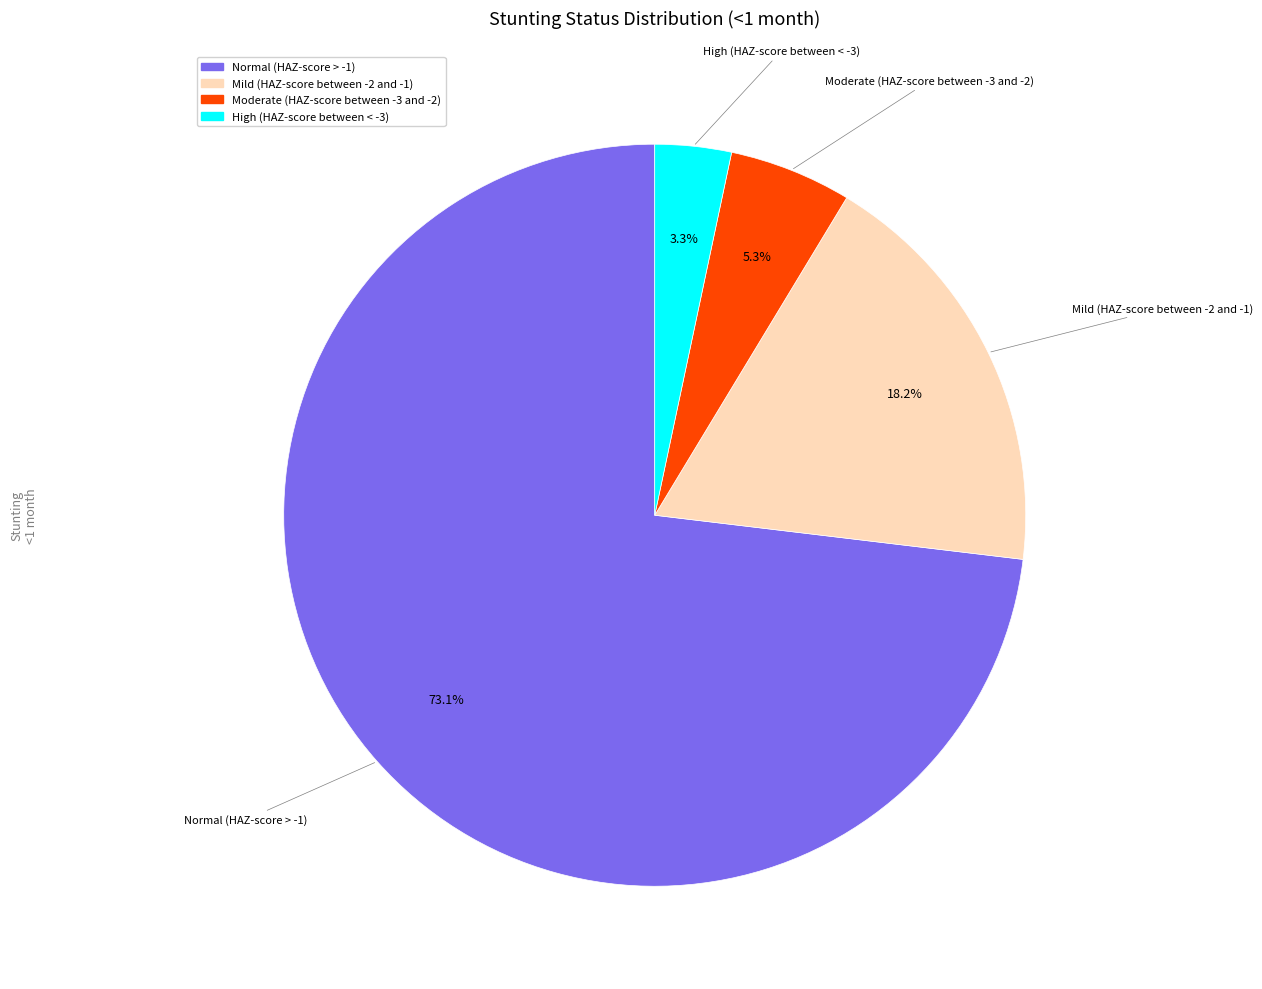

How much of the chart is everything except Moderate (HAZ-score between -3 and -2)?

94.7%